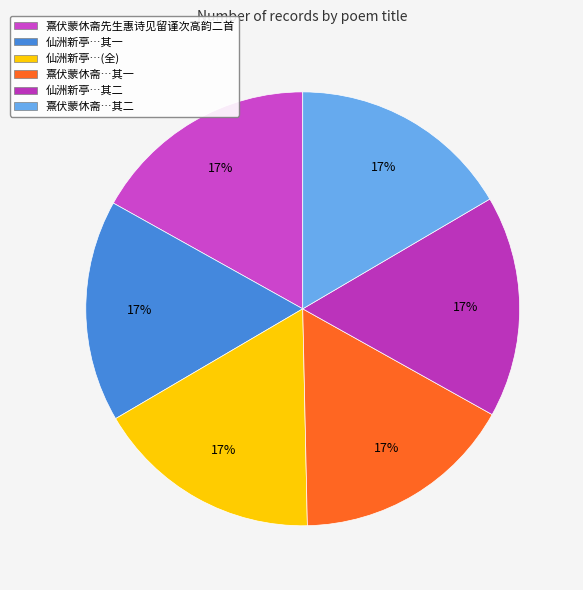

Which slice is the smallest?

仙洲新亭熹名以昼寒紫微张公为书其额判院刘丈乃出新句辄次高韵二首 其一